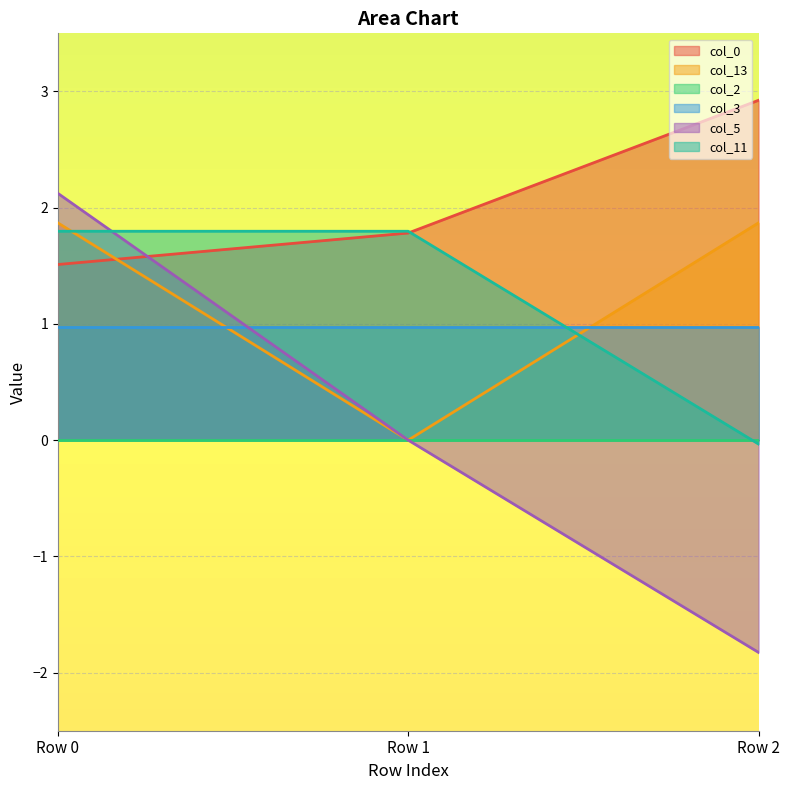

How many lines are shown in the chart?

6